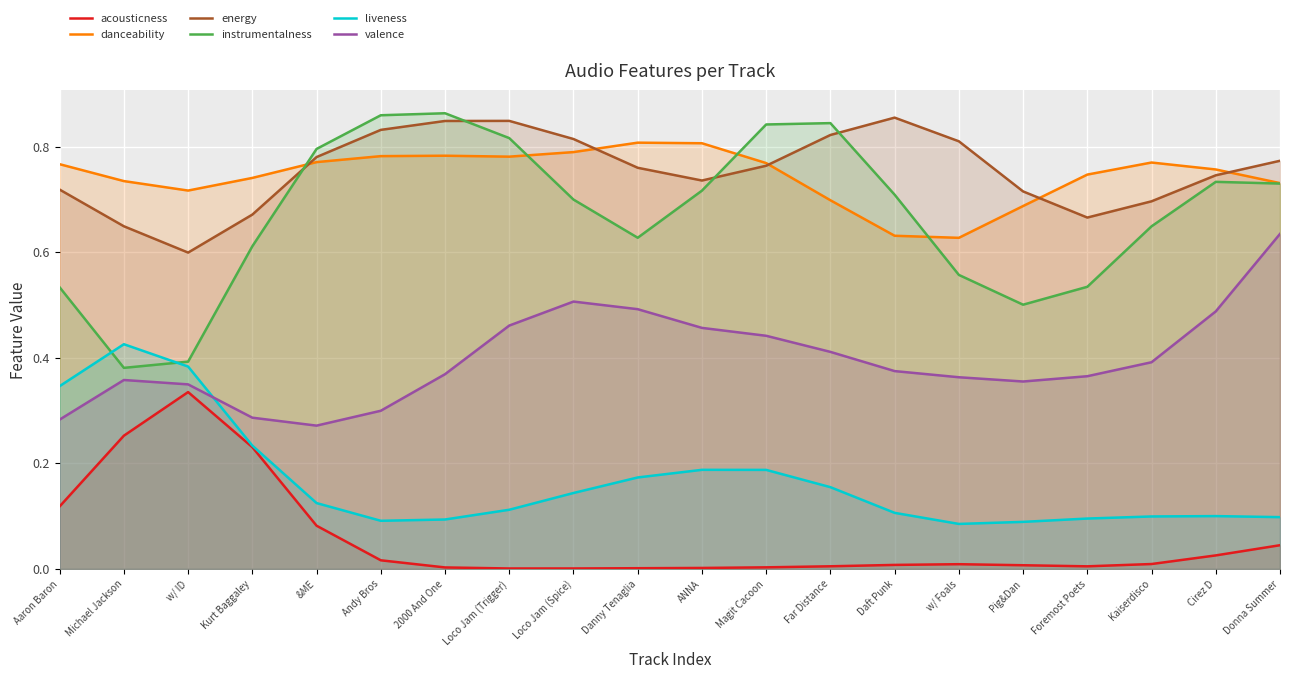

The value of energy at 2000 And One is 0.8. True or false?

True